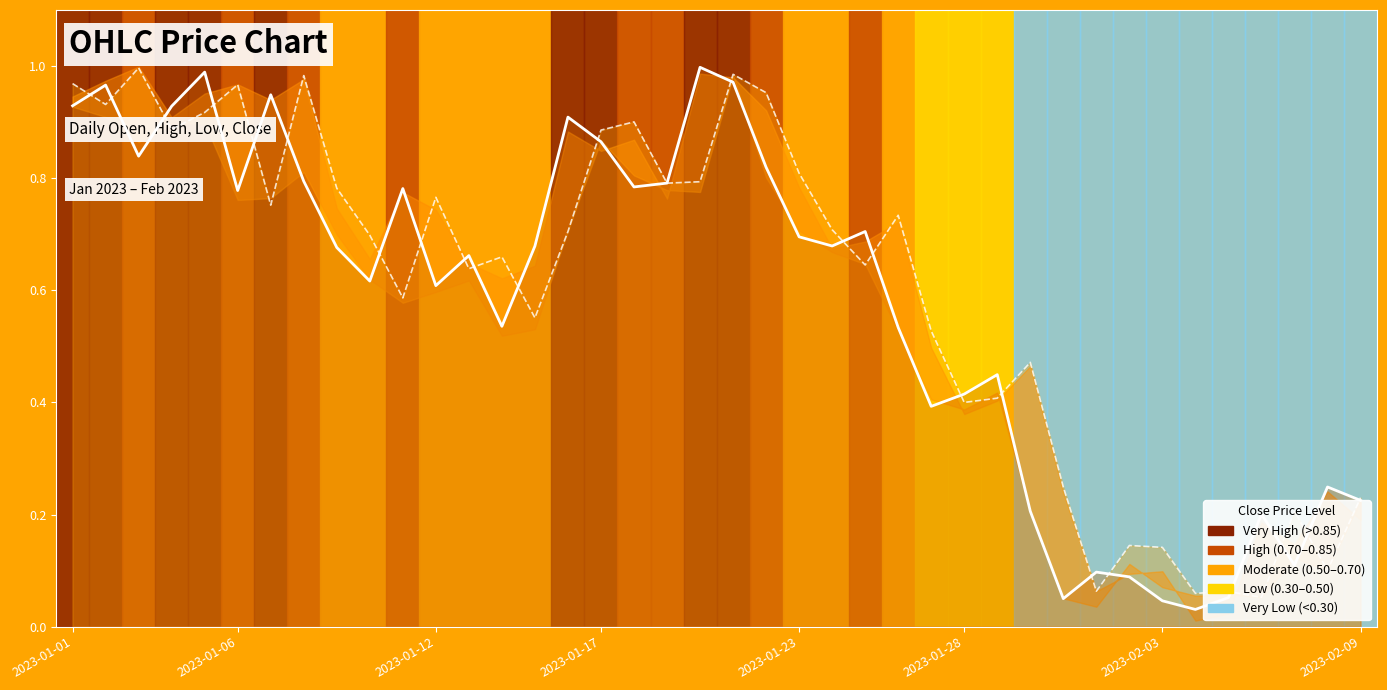

List the series in order of their overall mean, highest first.

Open (line), Close (line)